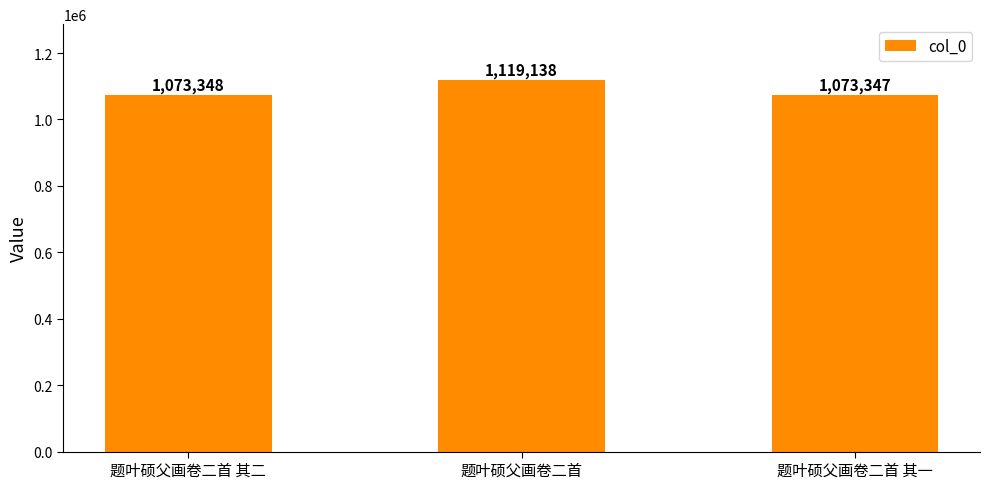

Is it true that the value at 题叶硕父画卷二首 其二 is 695547?

False